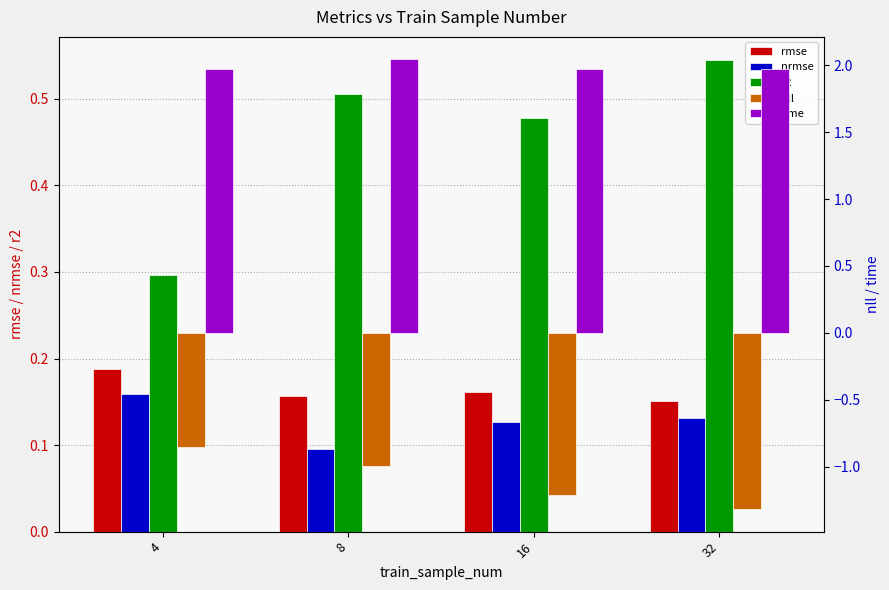

Which label corresponds to the largest value in the chart?

8